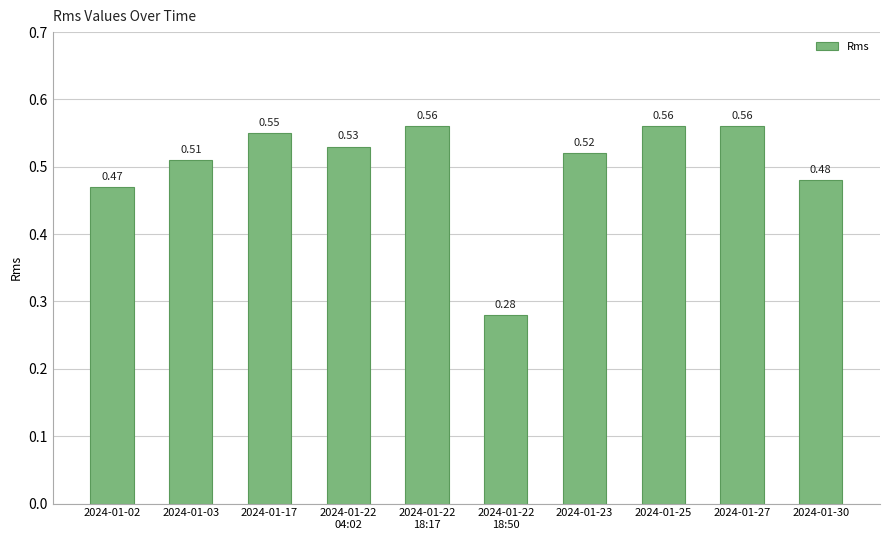

Which has a higher value, 2024-01-22
18:17 or 2024-01-23?

2024-01-22
18:17